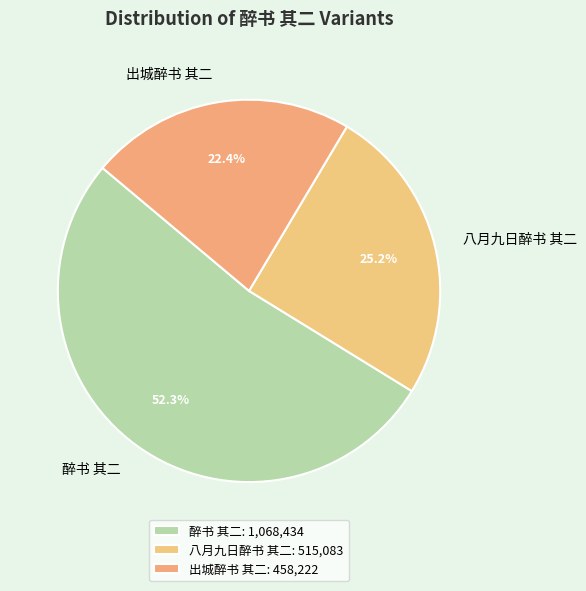

Is there a majority slice in this chart?

Yes